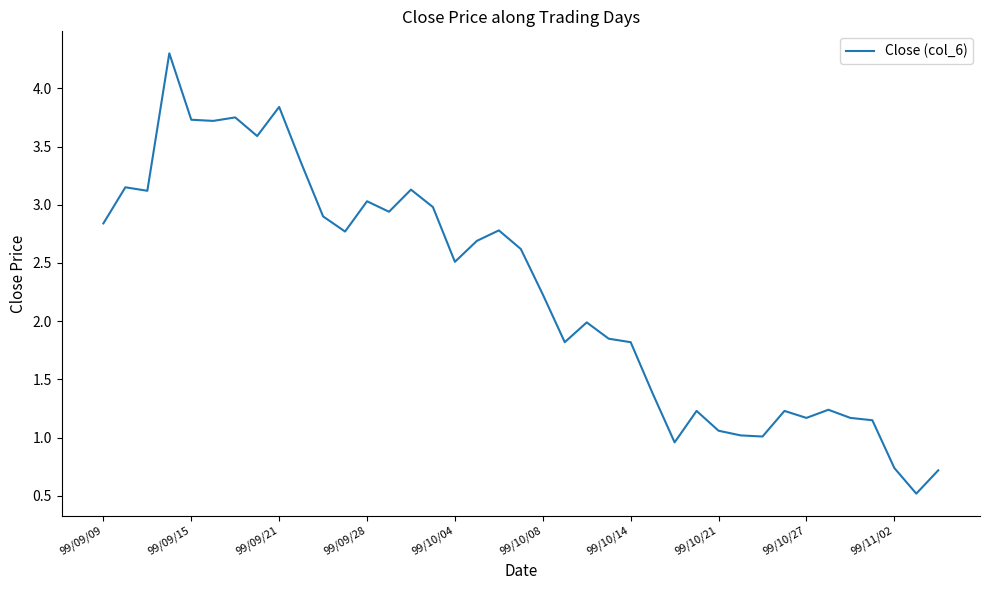

What is the maximum value shown in the chart?

4.3